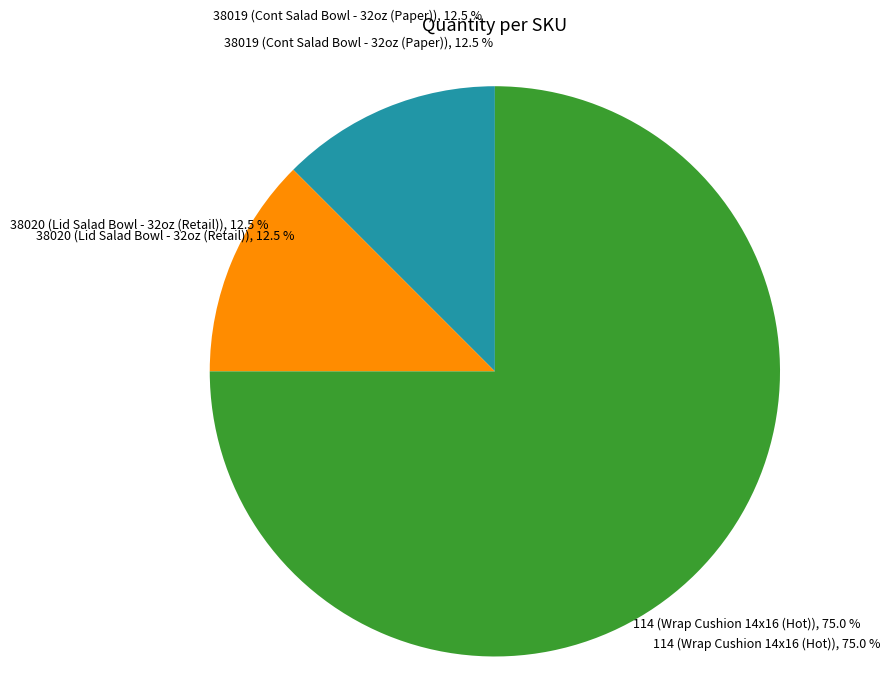

Between 114 and 38019, which is larger?

114